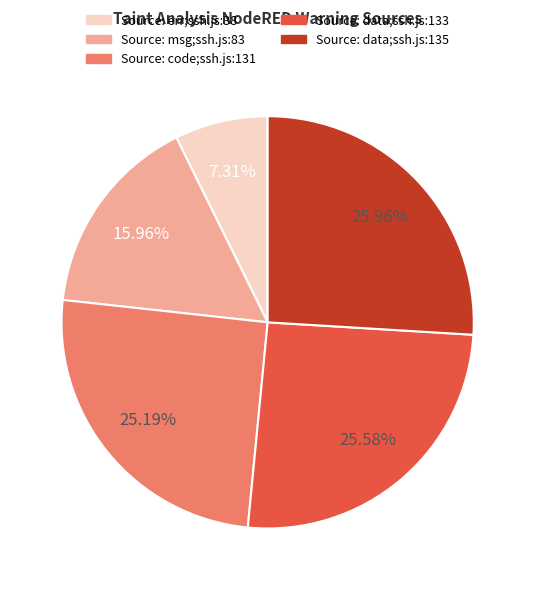

Is there any slice that represents more than half of the pie?

No